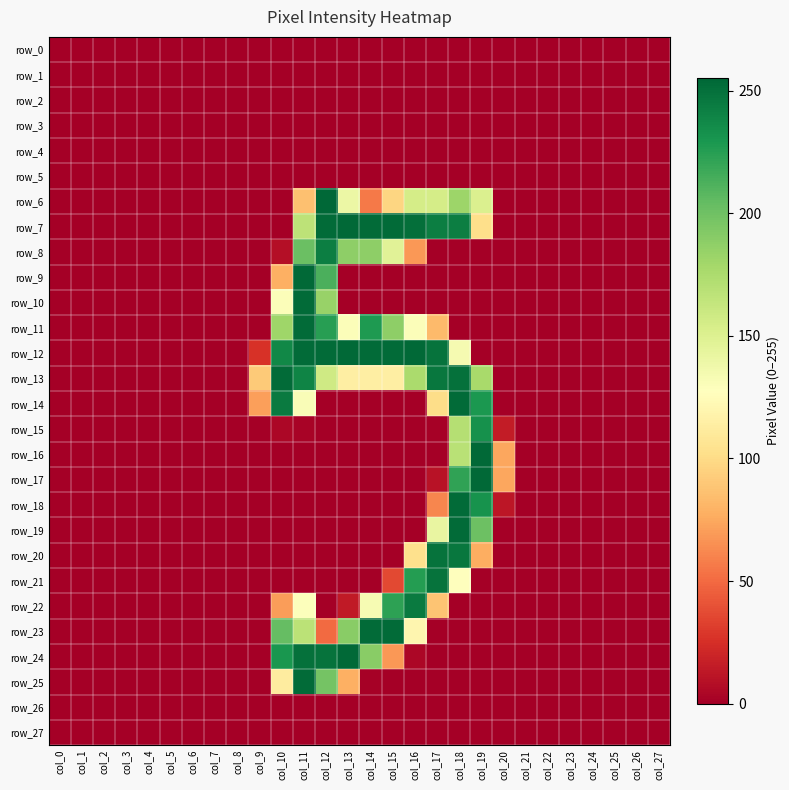

Which category has the highest value in the row_2 series?

col_0